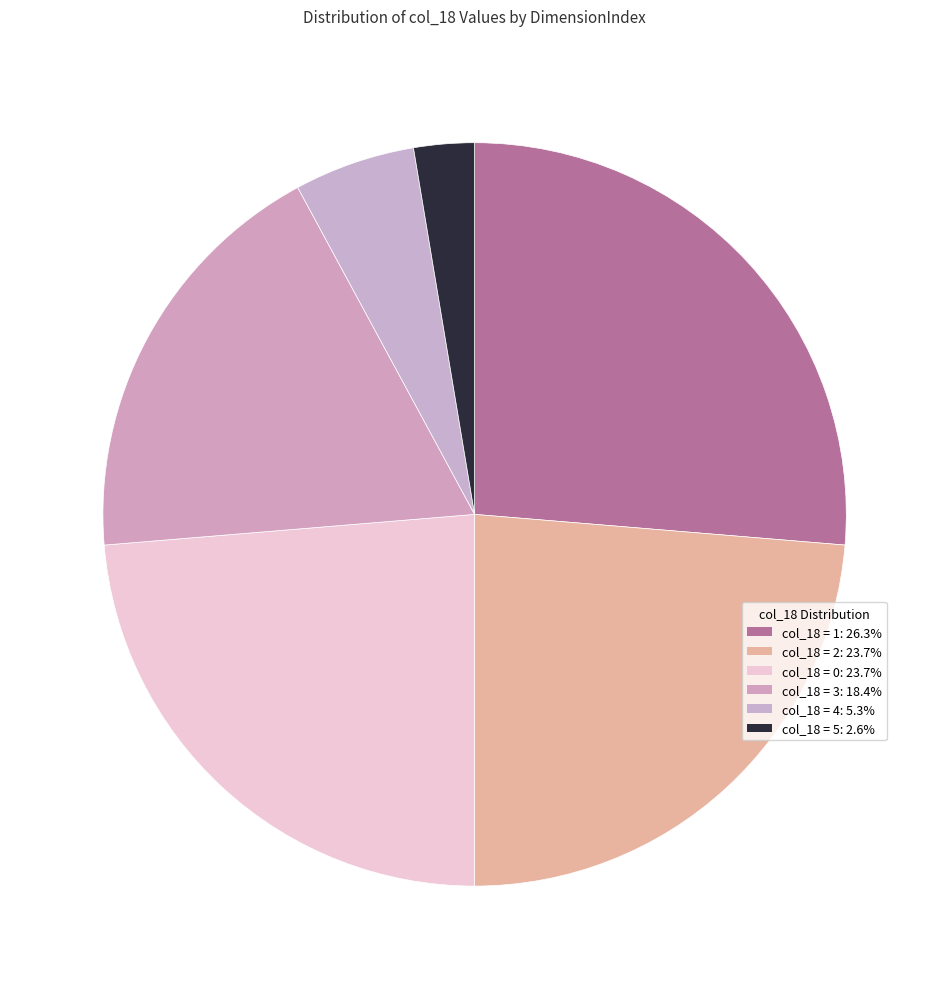

Count the number of slices in the pie.

6